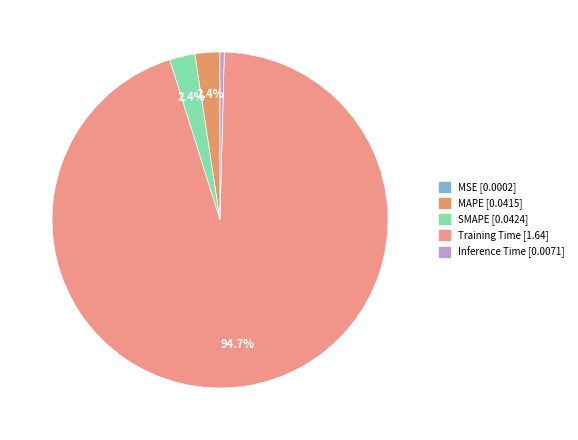

Does Training Time represent more than half of the total?

Yes